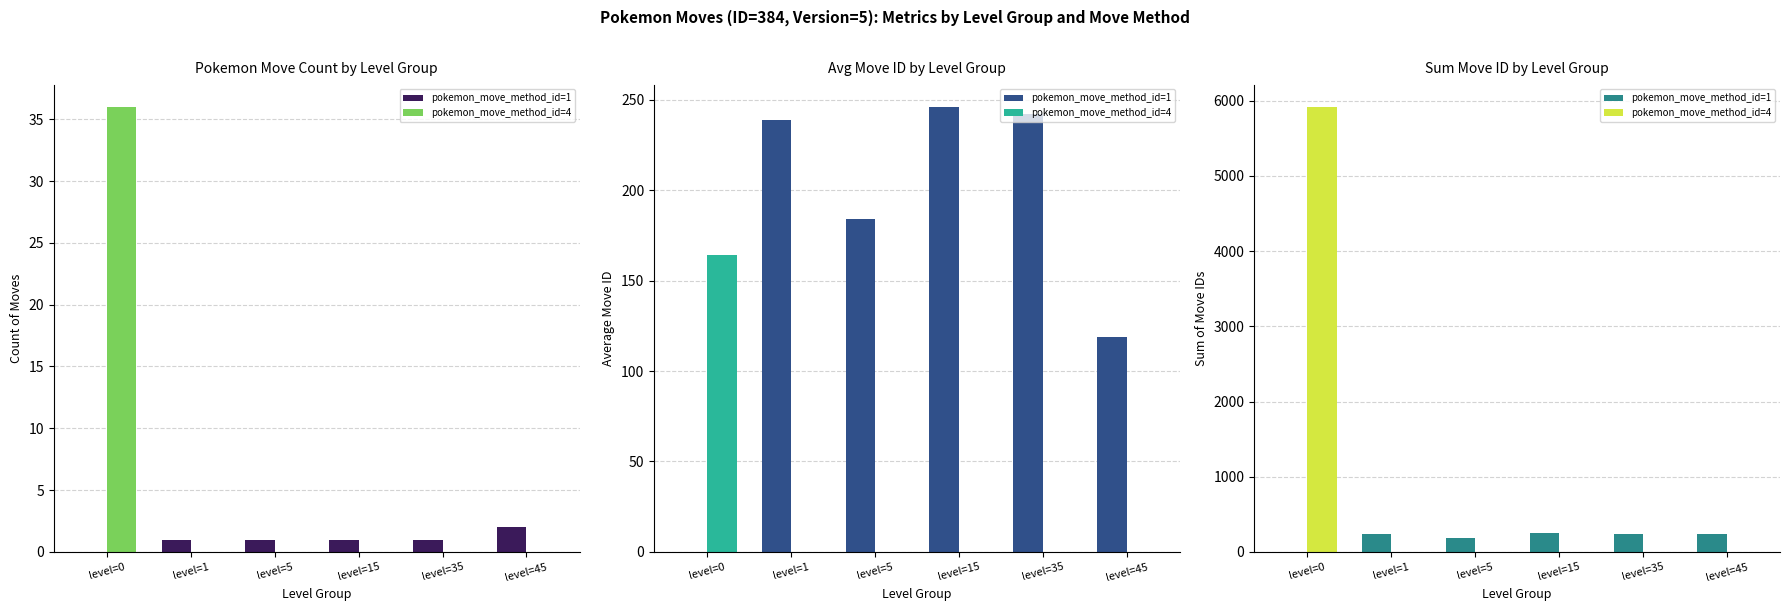

Rank the series at level=35 from lowest to highest value.

pokemon_move_method_id=4, pokemon_move_method_id=1